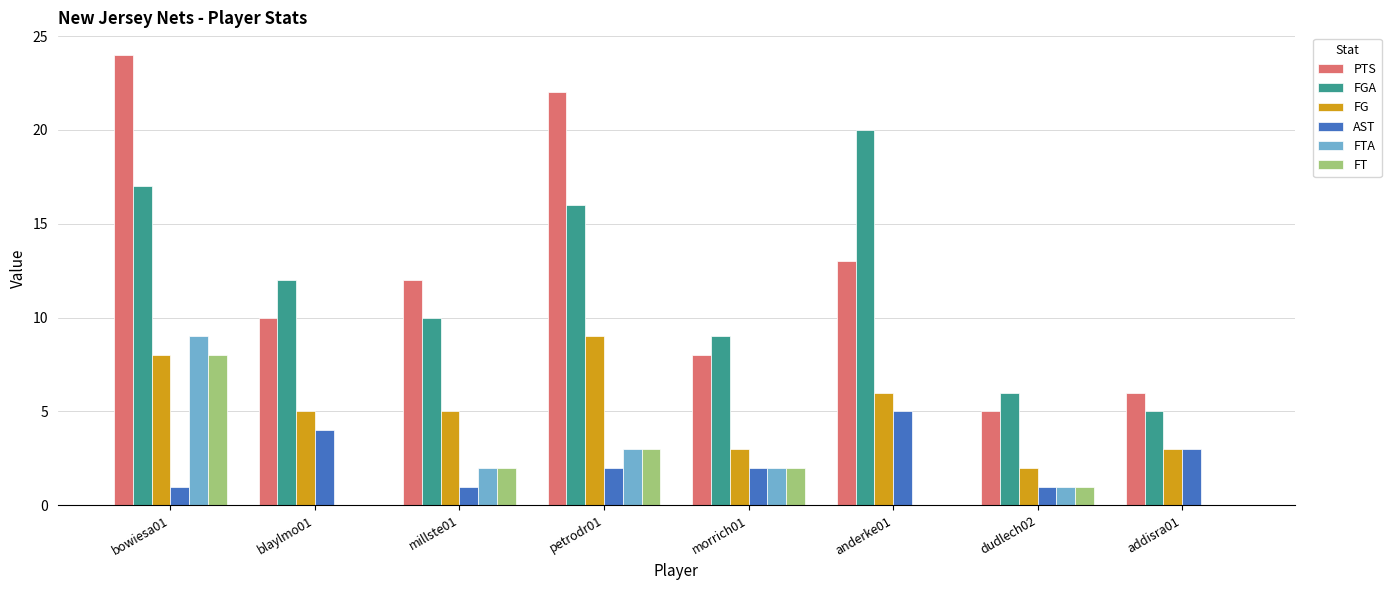

Between blaylmo01 and morrich01, which series saw the biggest shift?

FGA